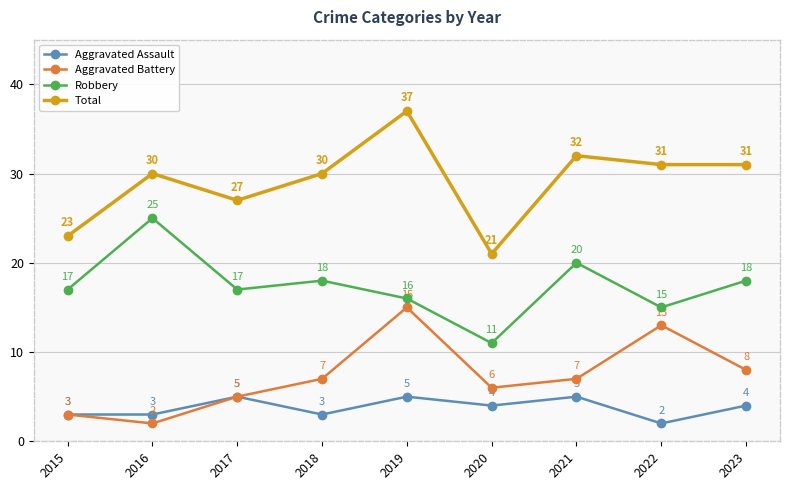

Which series changed the most between 2017 and 2023?

Total